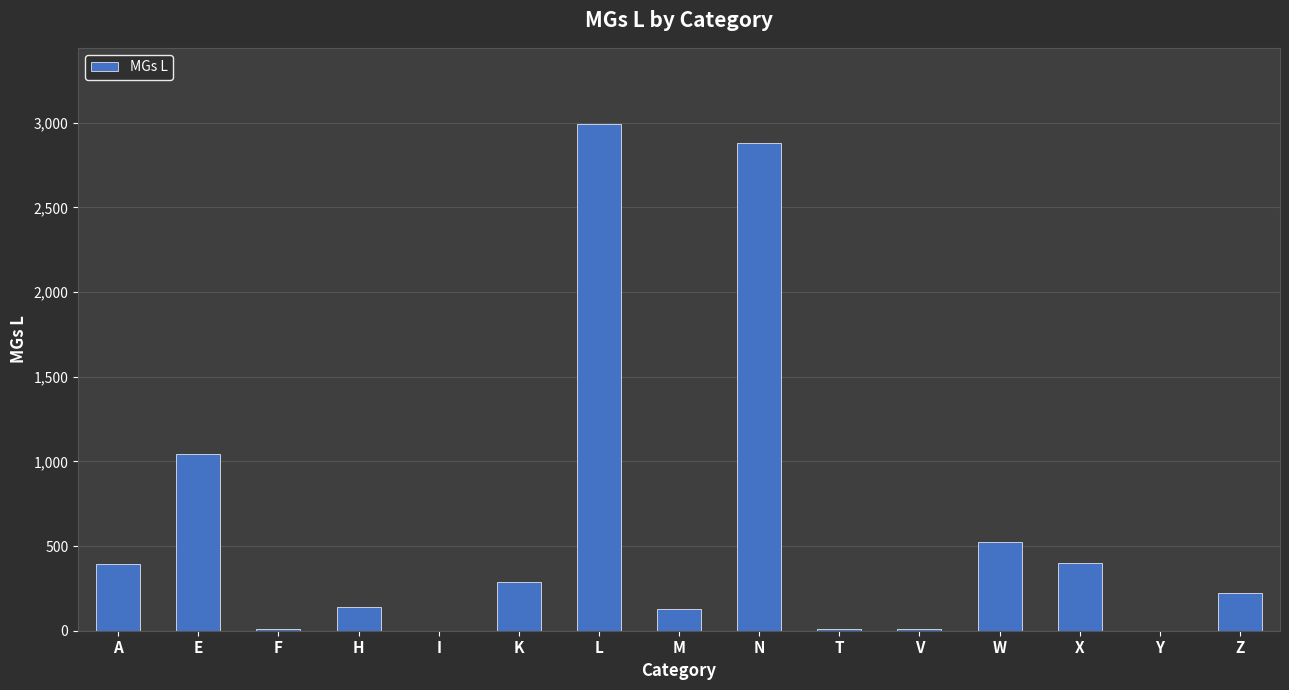

What is the change in value from M to Y?

-126